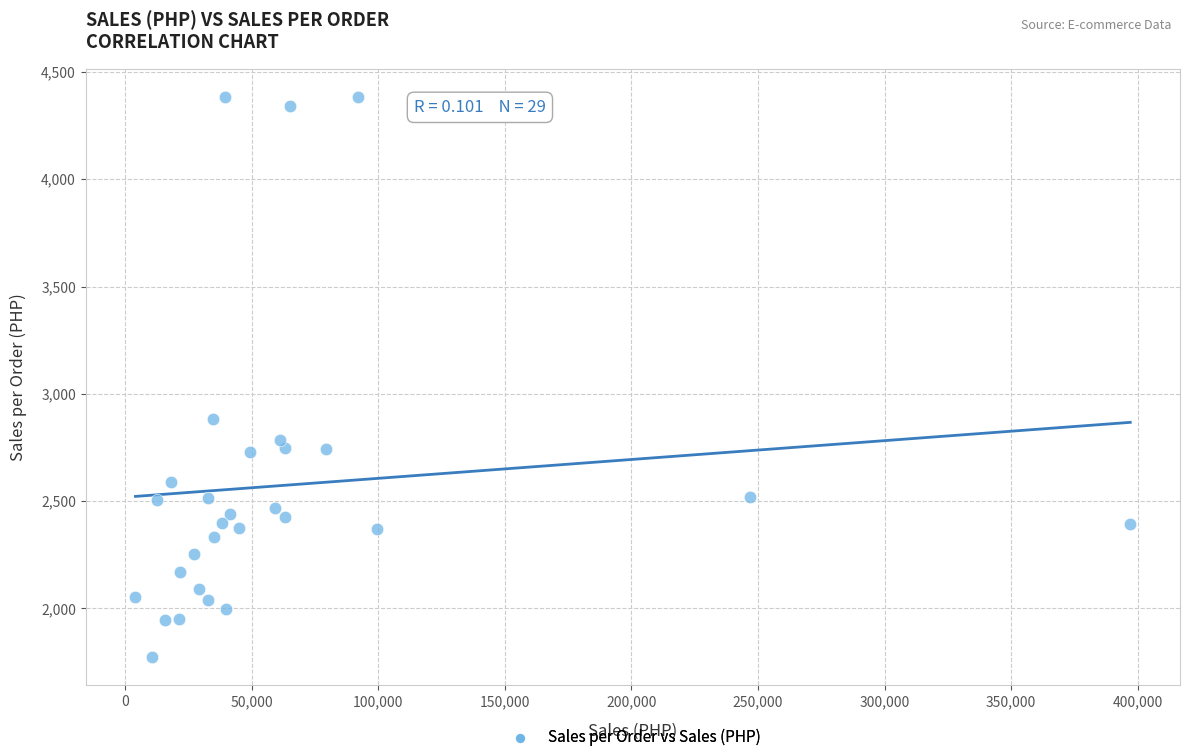

What Y value in the scatter plot is closest to 3078?

2881.3